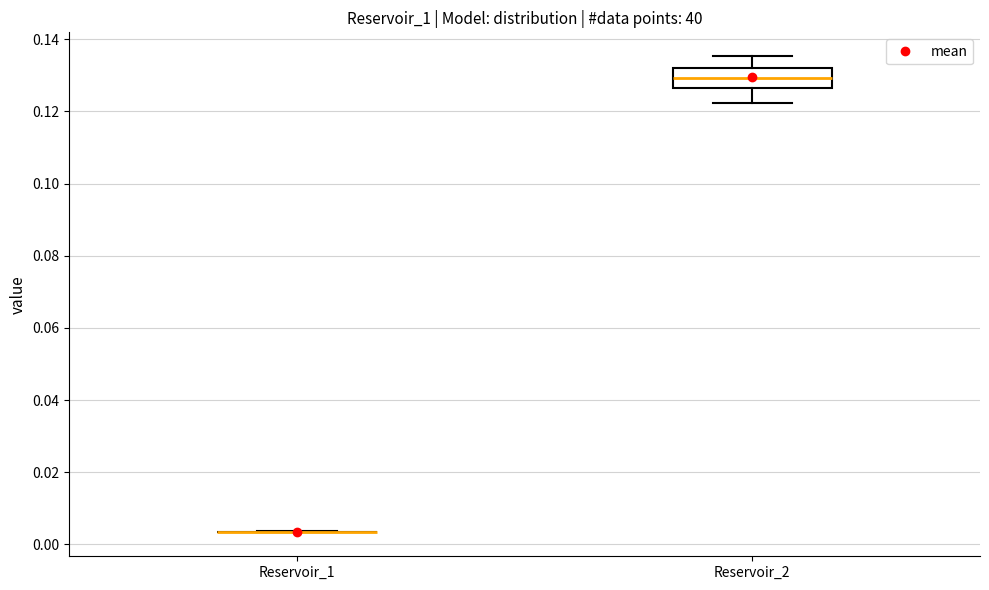

Where does the median line of the box for Reservoir_2 sit on the y-axis? The values are not printed on the chart, so give them approximately, as read against the axis.

0.130